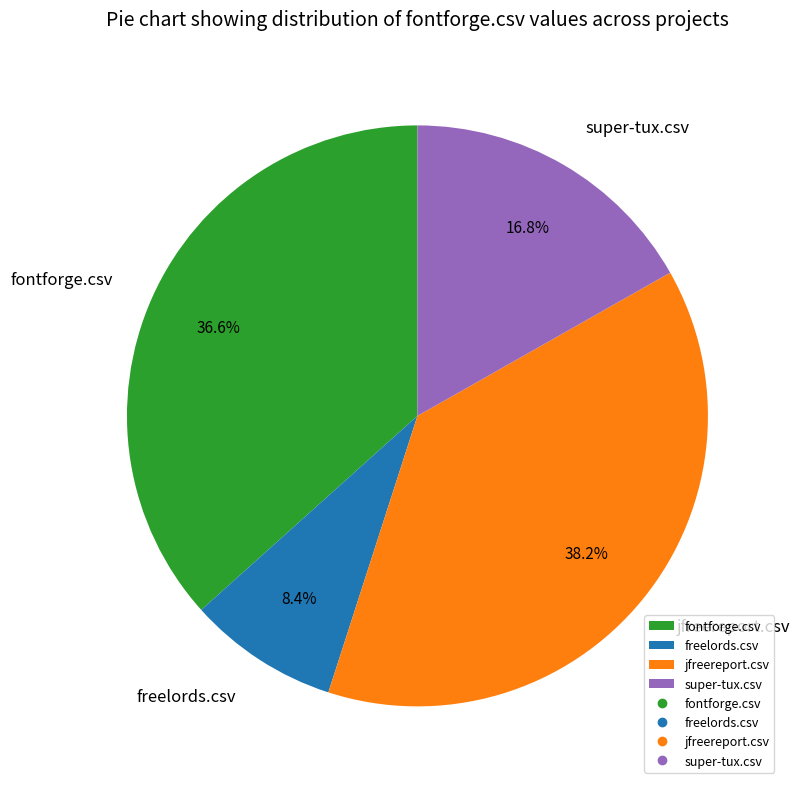

True or false: super-tux.csv accounts for 2% of the total.

False